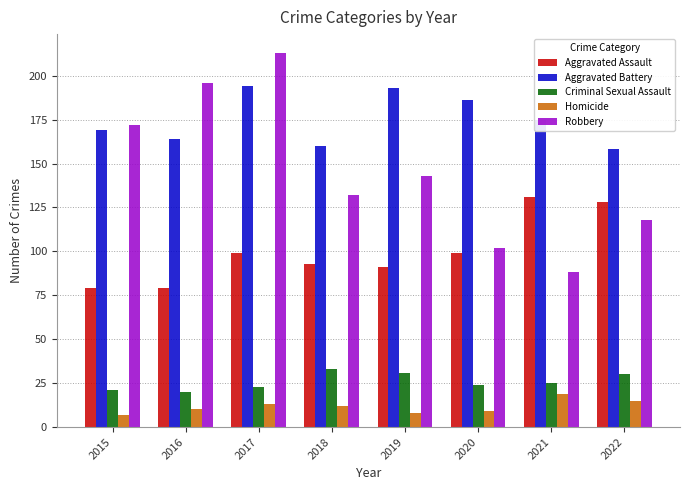

Reading right to left, transcribe all the data shown in this chart.

Aggravated Assault: 128	131	99	91	93	99	79	79
Aggravated Battery: 158	175	186	193	160	194	164	169
Criminal Sexual Assault: 30	25	24	31	33	23	20	21
Homicide: 15	19	9	8	12	13	10	7
Robbery: 118	88	102	143	132	213	196	172